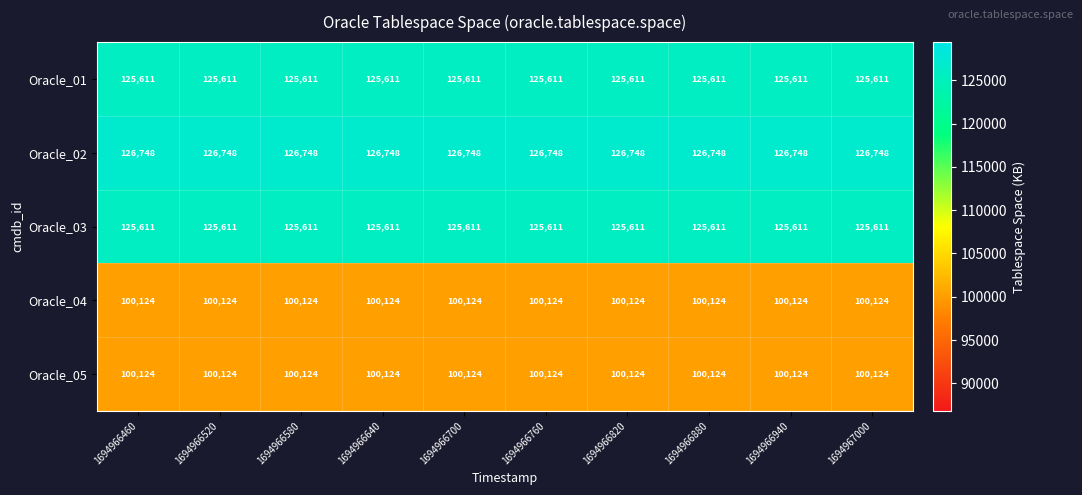

What is the difference between the highest and lowest values at 1694966820?

26624